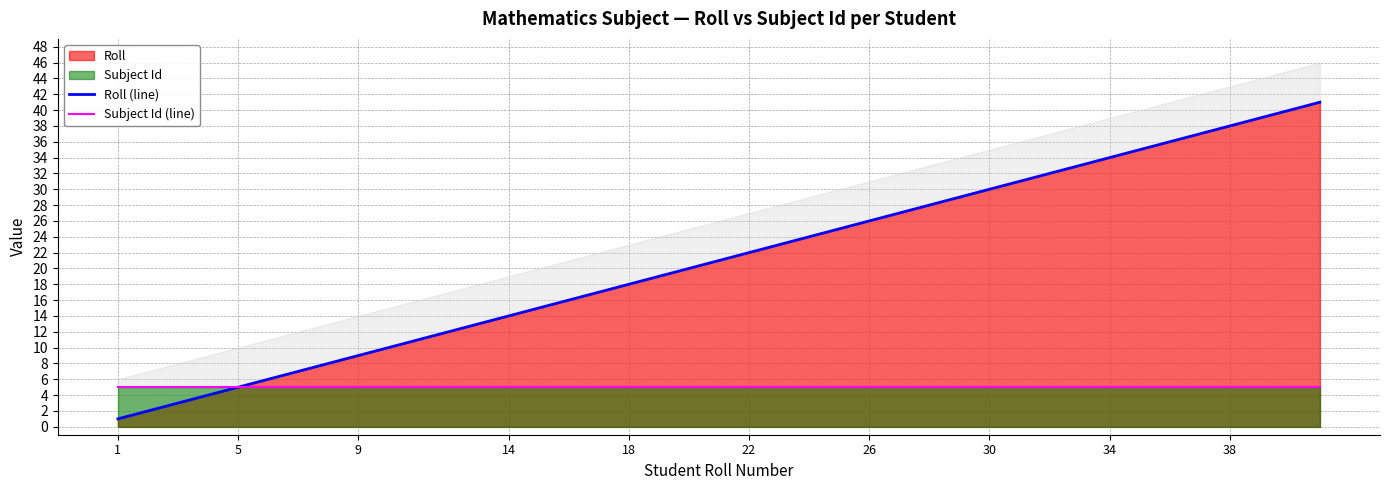

Is it true that Subject Id (line) equals 3 at 38?

False